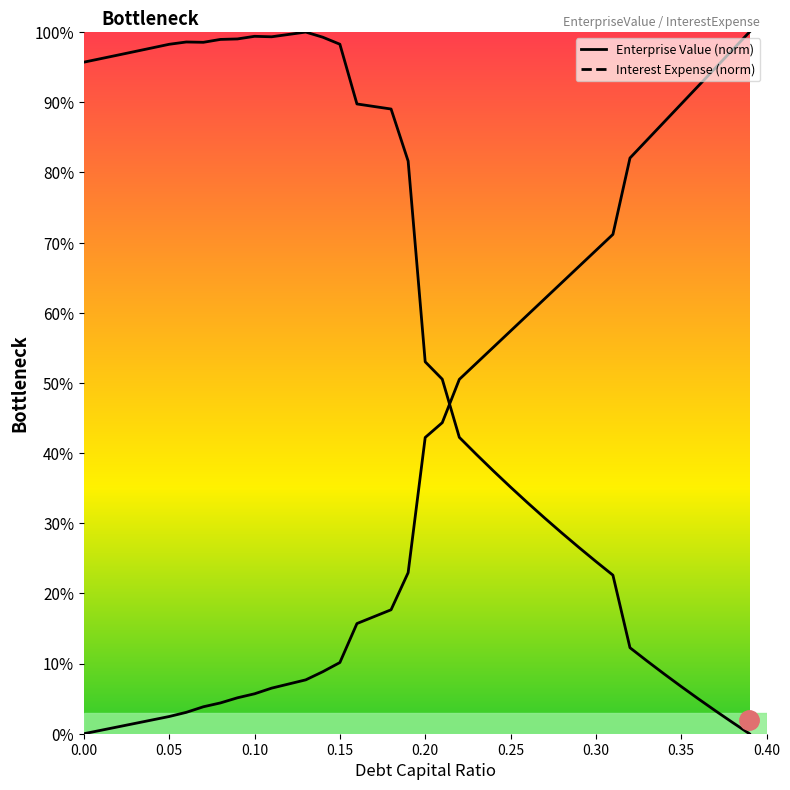

Where is enterprise_value nearest to the value 50?

0.21